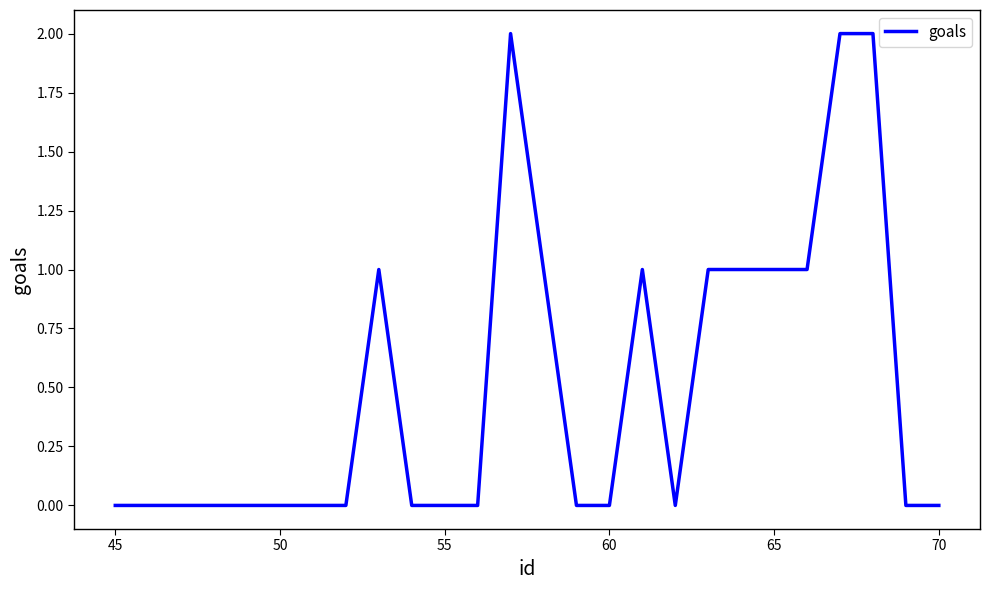

How many lines are shown in the chart?

1